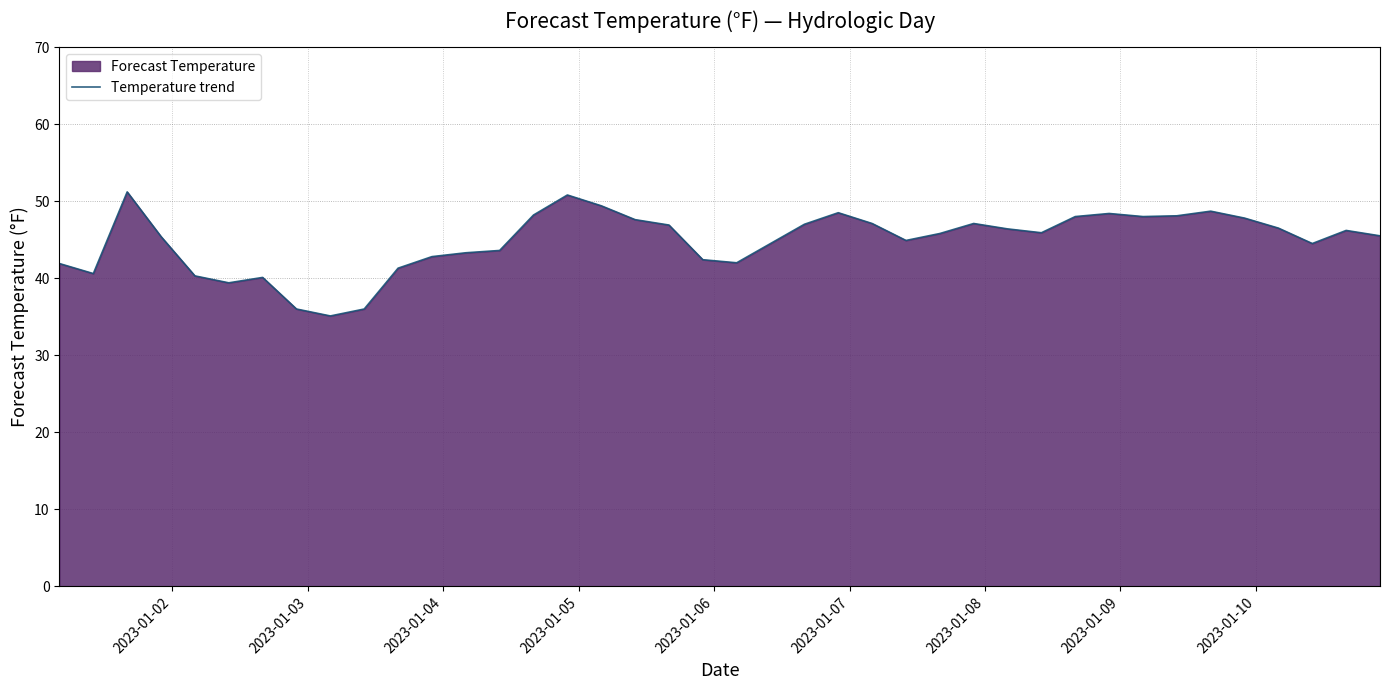

What is the minimum value shown in the chart?

35.1